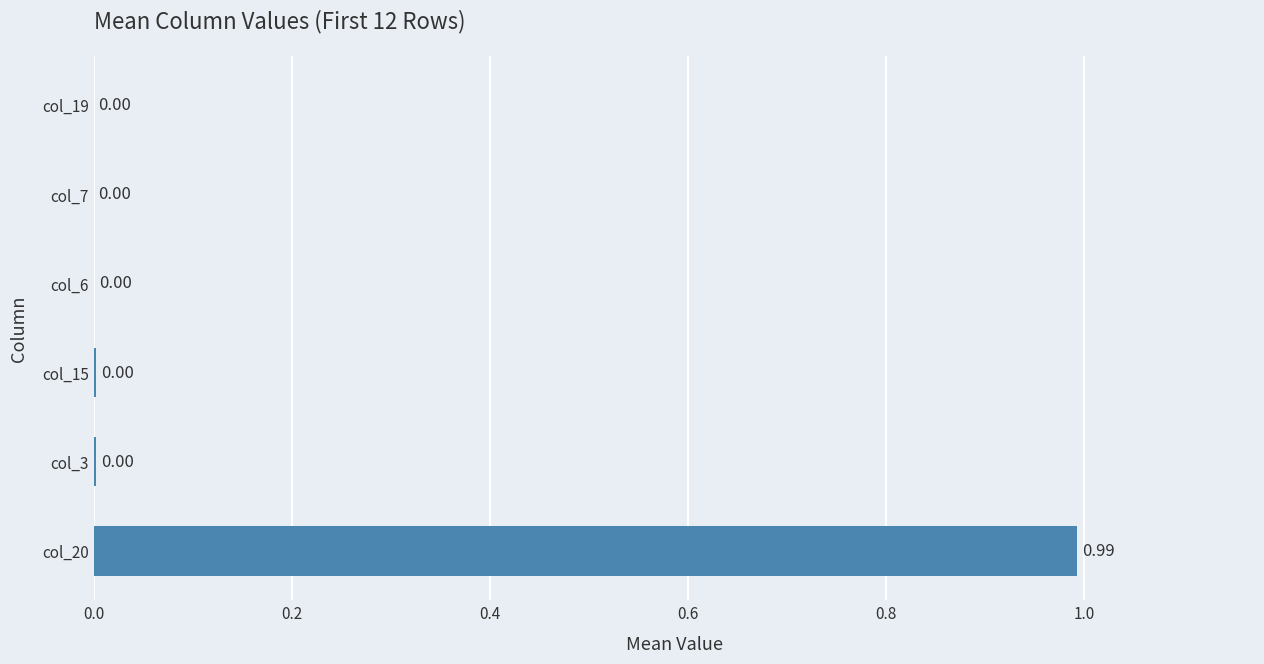

What is the average value?

0.2